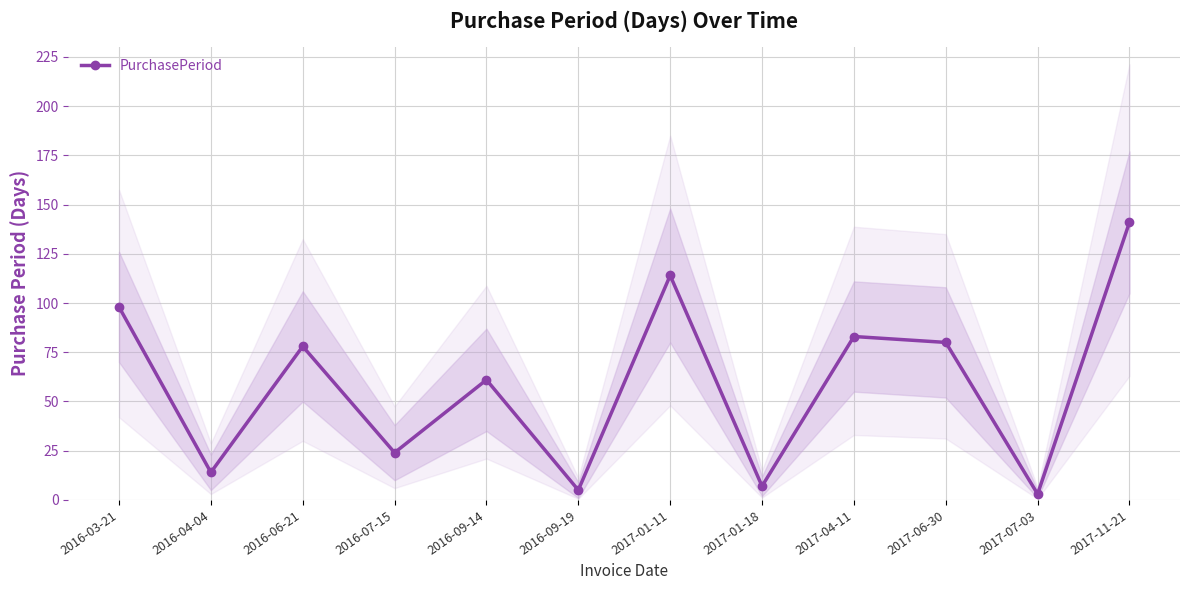

What is the difference between the second highest and second lowest values?

109